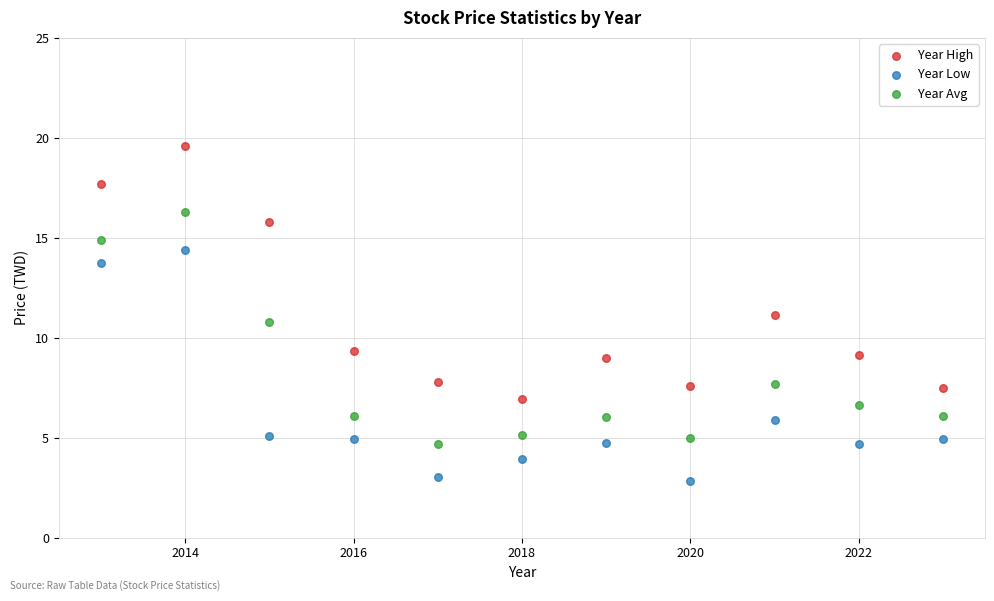

What is the X range (max minus min) for the scatter plot?

10.0